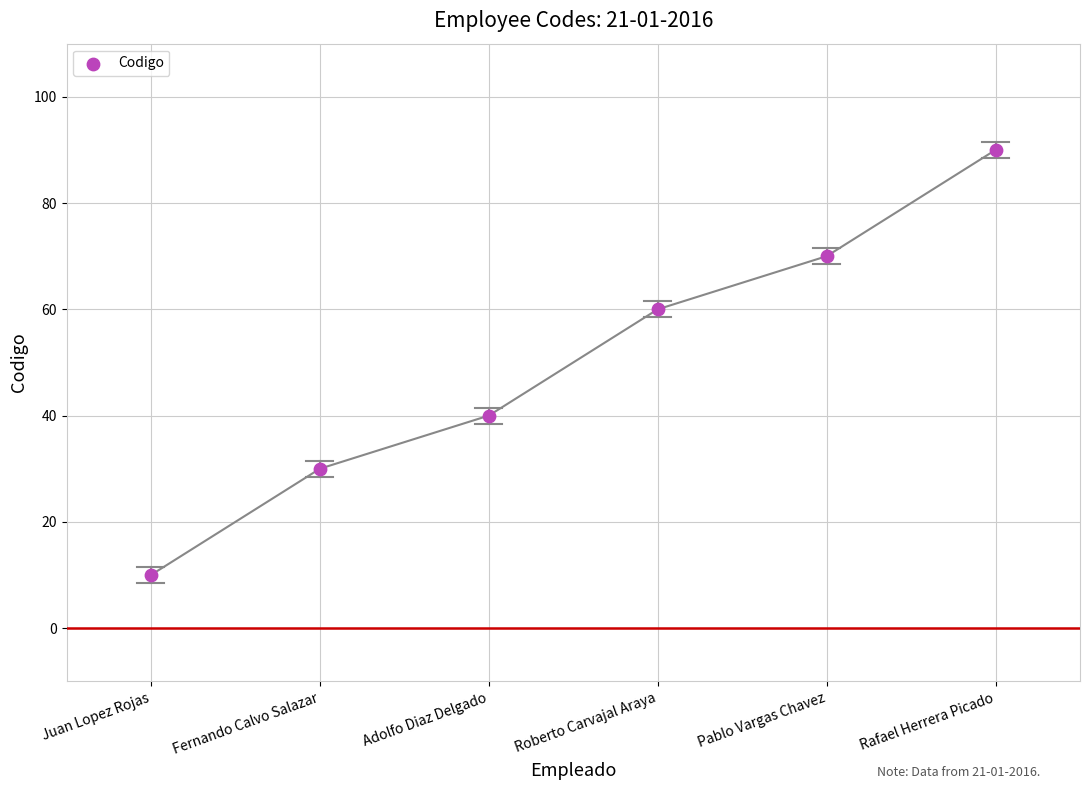

What is the average Y value?

50